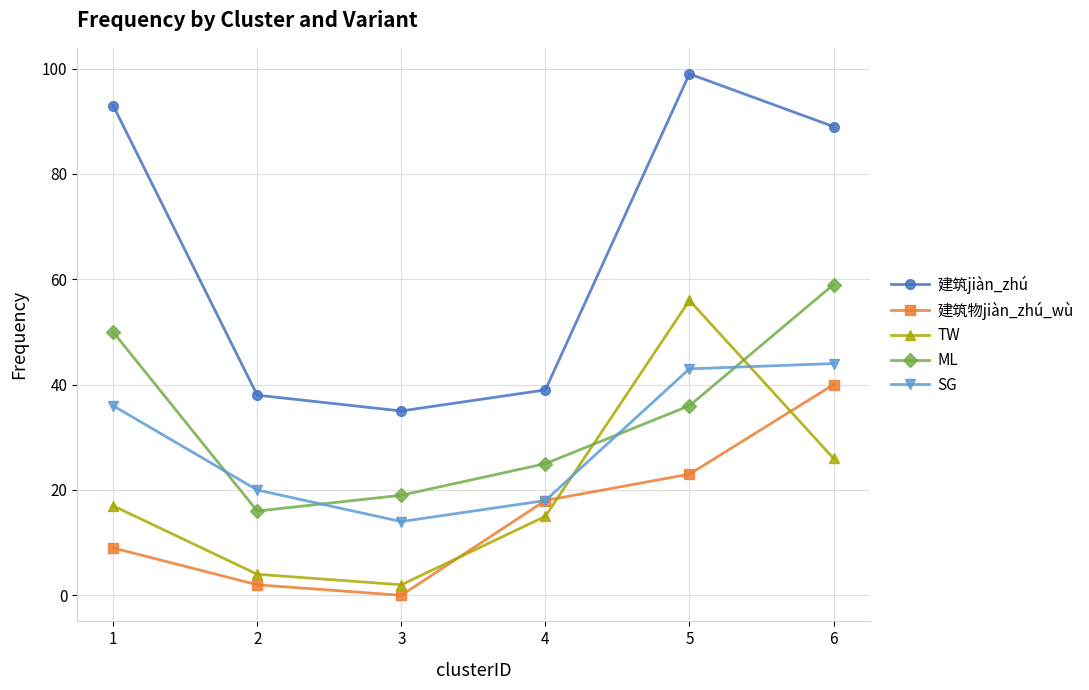

Which series has the widest spread of values?

建筑jiàn_zhú